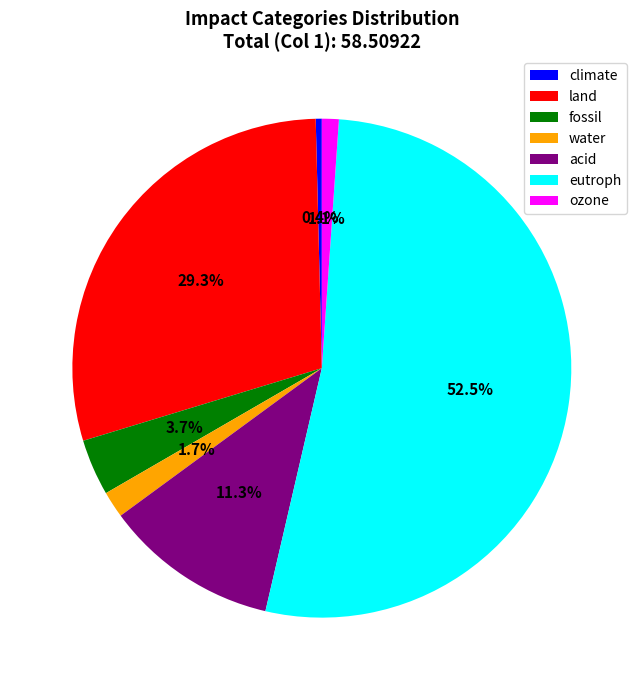

What is the ratio of the value at acid to the value at water?

6.6